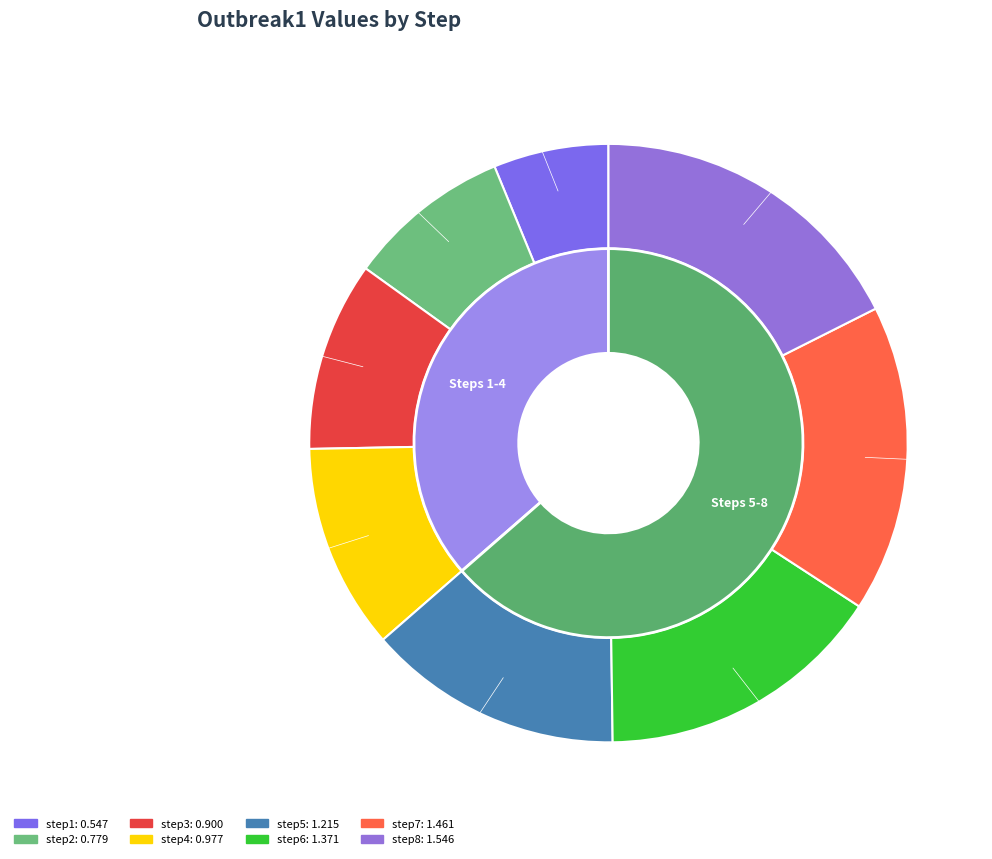

What is the change in value from step6 to step8?

+0.2